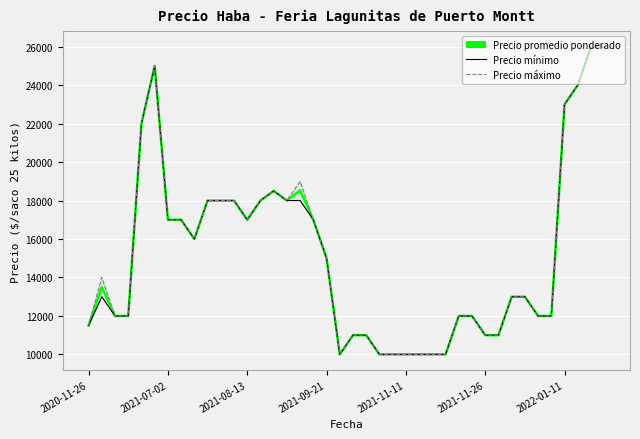

Reading left to right, transcribe all the data shown in this chart.

Precio promedio ponderado: 11500	13500	12000	12000	22000	25000	17000	17000	16000	18000	18000	18000	17000	18000	18500	18000	18529	17000	15000	10000	11000	11000	10000	10000	10000	10000	10000	10000	12000	12000	11000	11000	13000	13000	12000	12000	23000	24000	26000	26000
Precio mínimo: 11500	13000	12000	12000	22000	25000	17000	17000	16000	18000	18000	18000	17000	18000	18500	18000	18000	17000	15000	10000	11000	11000	10000	10000	10000	10000	10000	10000	12000	12000	11000	11000	13000	13000	12000	12000	23000	24000	26000	26000
Precio máximo: 11500	14000	12000	12000	22000	25000	17000	17000	16000	18000	18000	18000	17000	18000	18500	18000	19000	17000	15000	10000	11000	11000	10000	10000	10000	10000	10000	10000	12000	12000	11000	11000	13000	13000	12000	12000	23000	24000	26000	26000